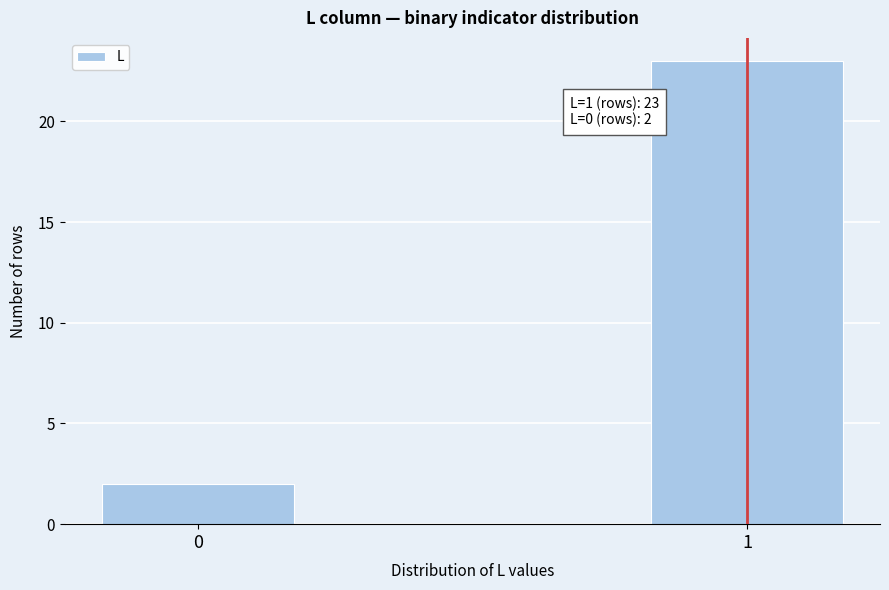

Reading left to right, list all the values displayed in this chart.

0=2	1=23